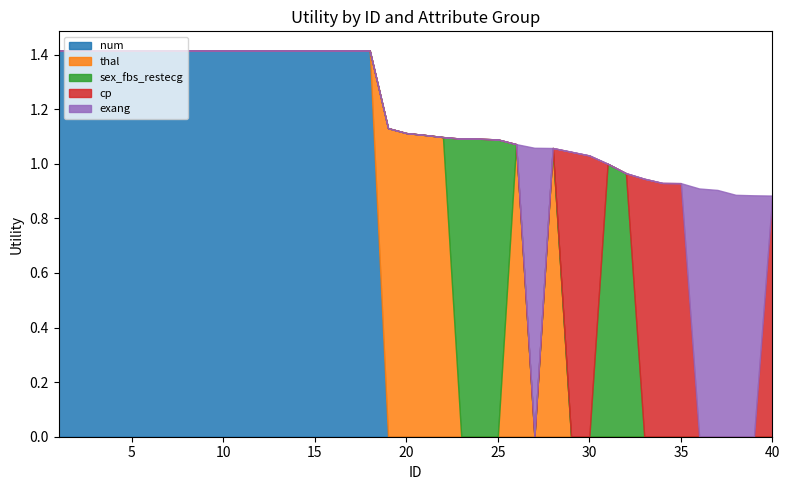

The cp series shows -0.4 at 14. True or false?

False